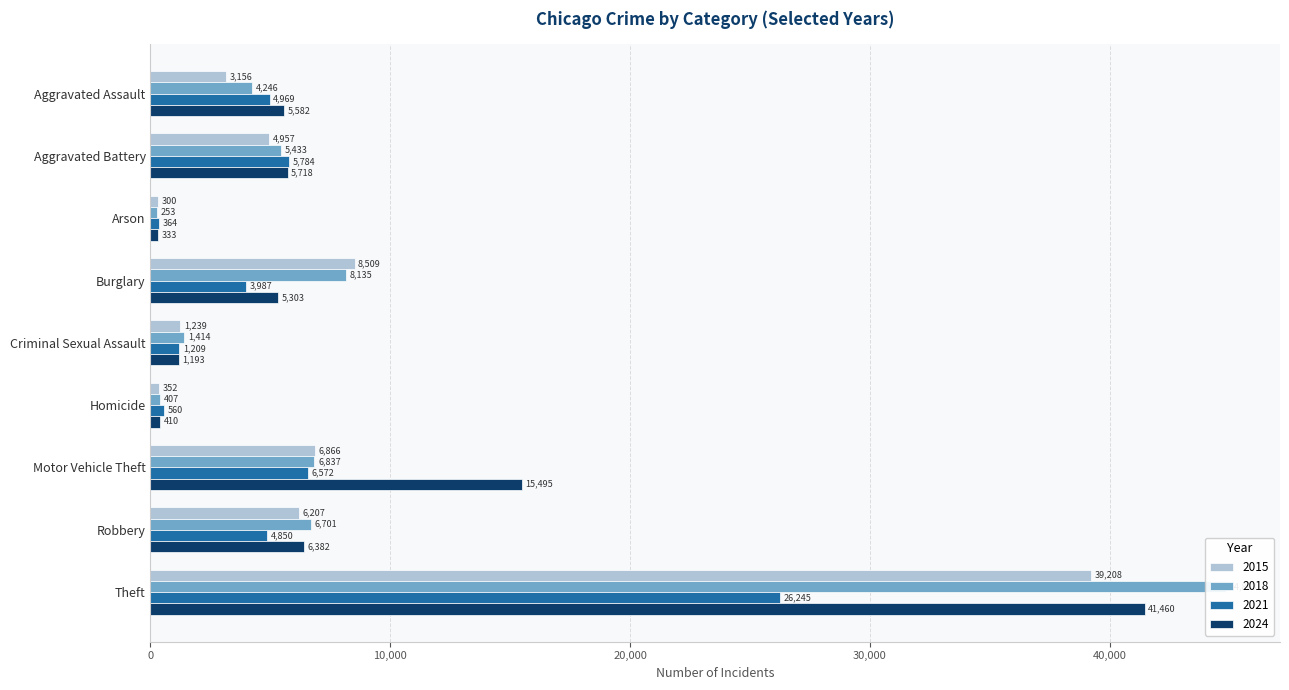

What is the label of the 8th bar from the left?

Robbery